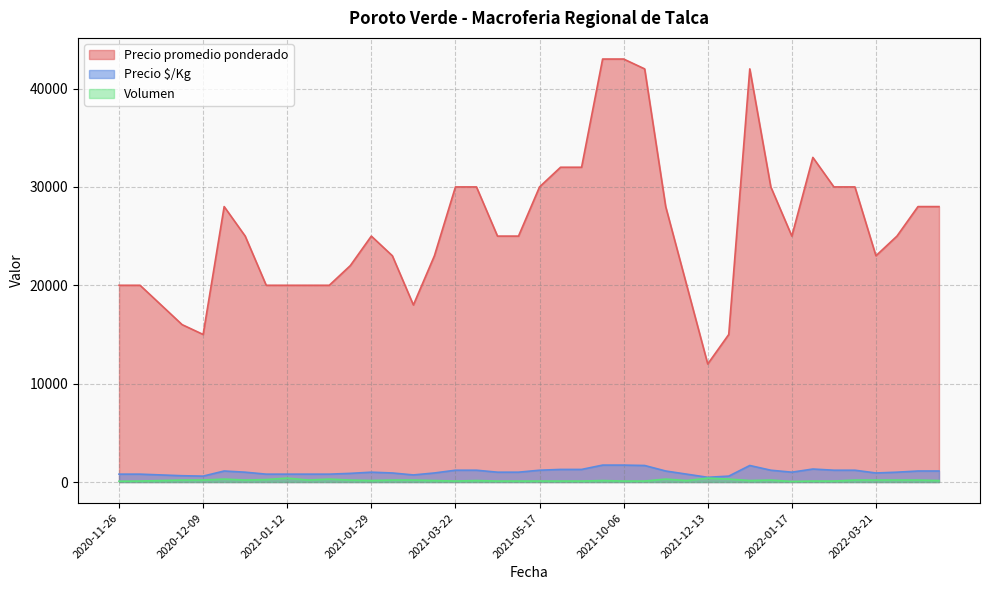

In Volumen, how many points are higher than both neighbors (excluding endpoints)?

9